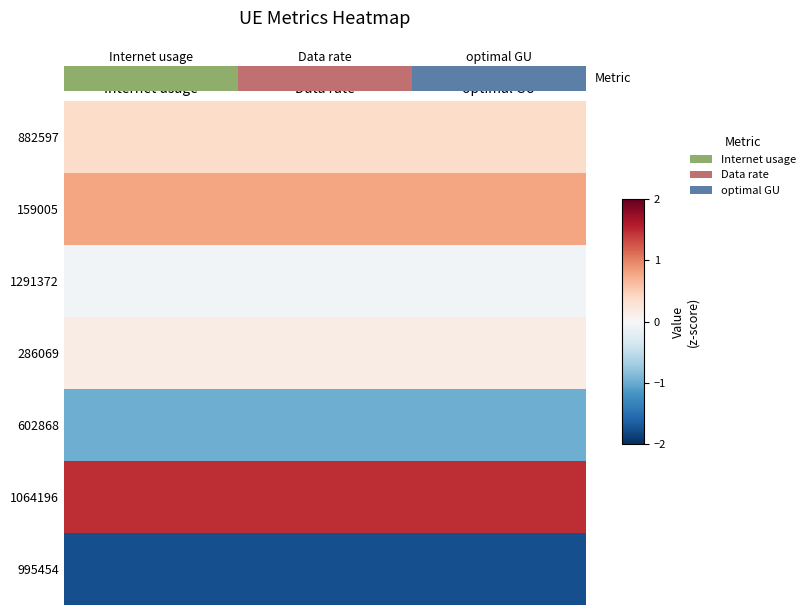

At Data rate, list the series in order from largest to smallest.

1064196, 159005, 882597, 286069, 1291372, 602868, 995454